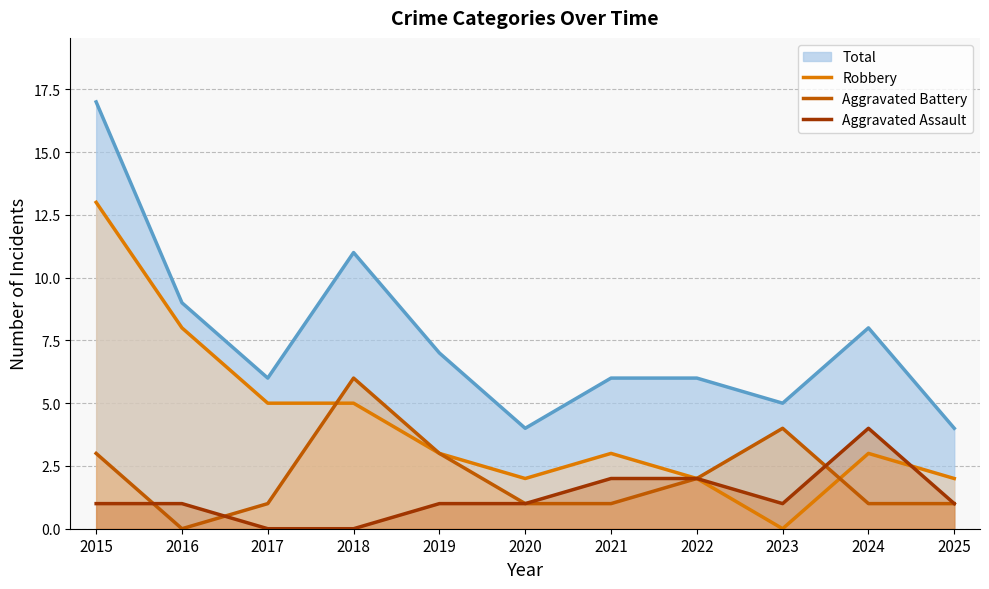

At which label is Aggravated Assault closest to 2?

2021